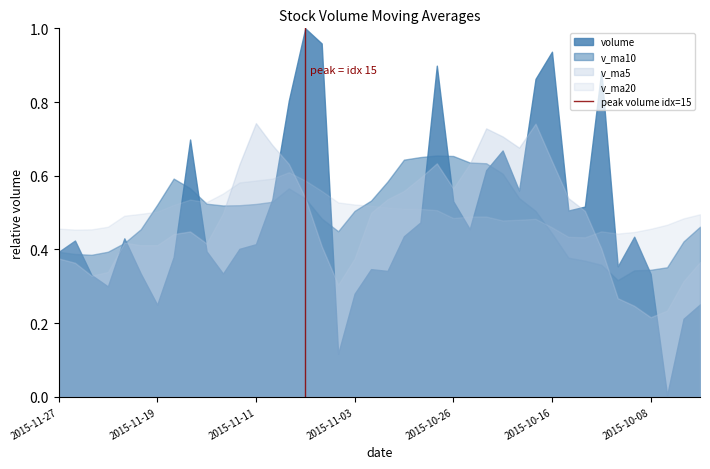

True or false: volume and v_ma20 intersect in this chart.

True